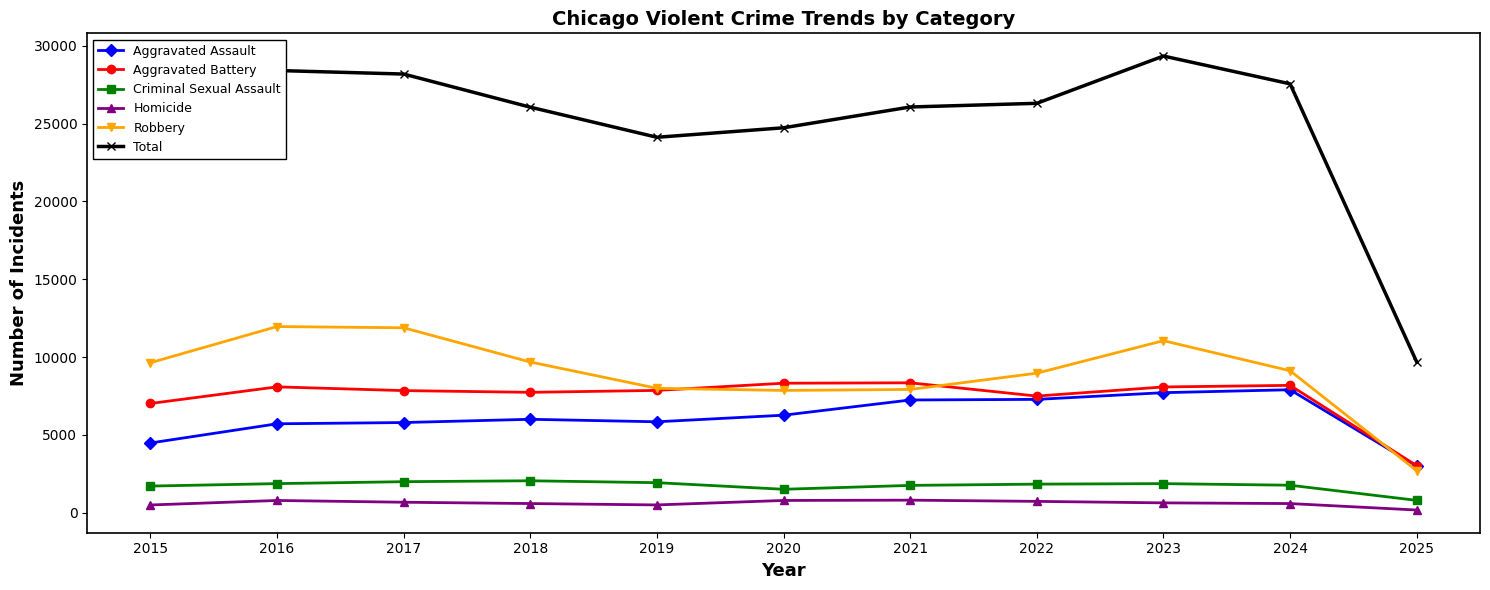

The Aggravated Battery series shows 14736 at 2020. True or false?

False